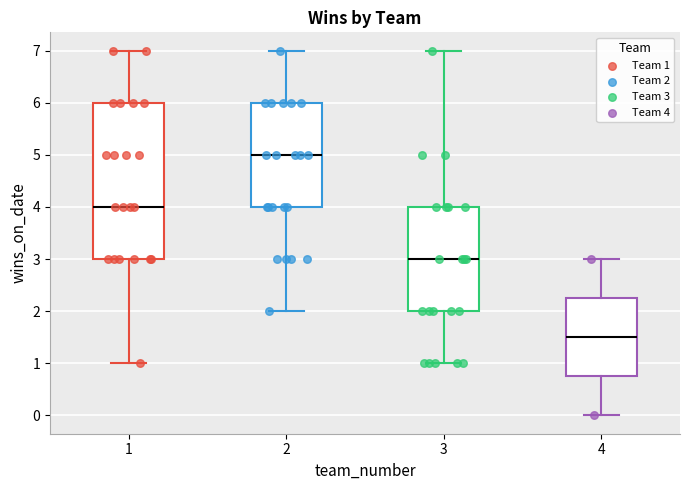

Reading left to right, read every box against the y-axis: the position of its median line, the range the box covers, and the ends of its whiskers. The values are not printed on the chart, so give them approximately, as read against the axis.

1: median 4.0, box 3.0 to 6.0, whiskers 1.0 to 7.0
2: median 5.0, box 4.0 to 6.0, whiskers 2.0 to 7.0
3: median 3.0, box 2.0 to 4.0, whiskers 1.0 to 7.0
4: median 1.5, box 0.8 to 2.3, whiskers 0.0 to 3.0